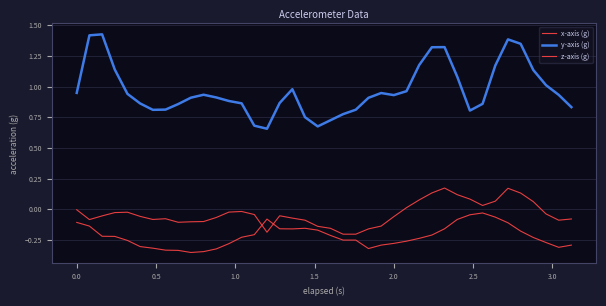

Does the chart display data point markers on the line(s)?

No